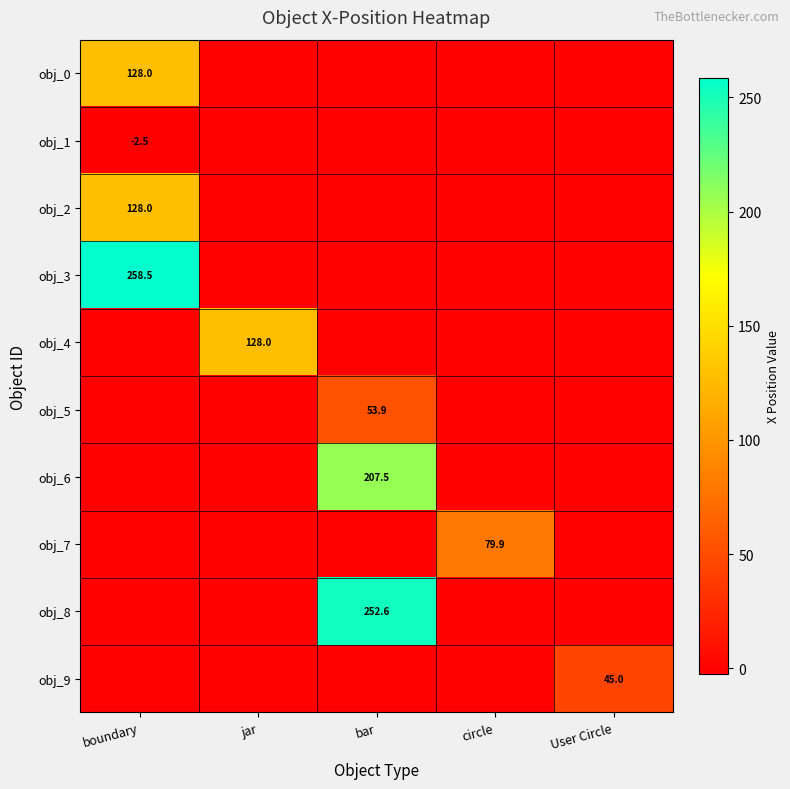

What is the total value across all series at User Circle?

45.0